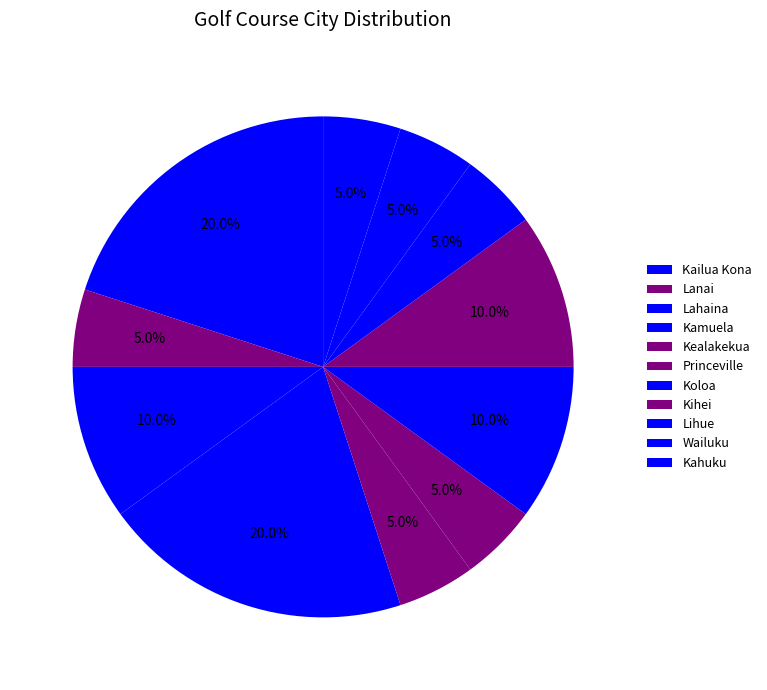

How many segments does this pie chart have?

11